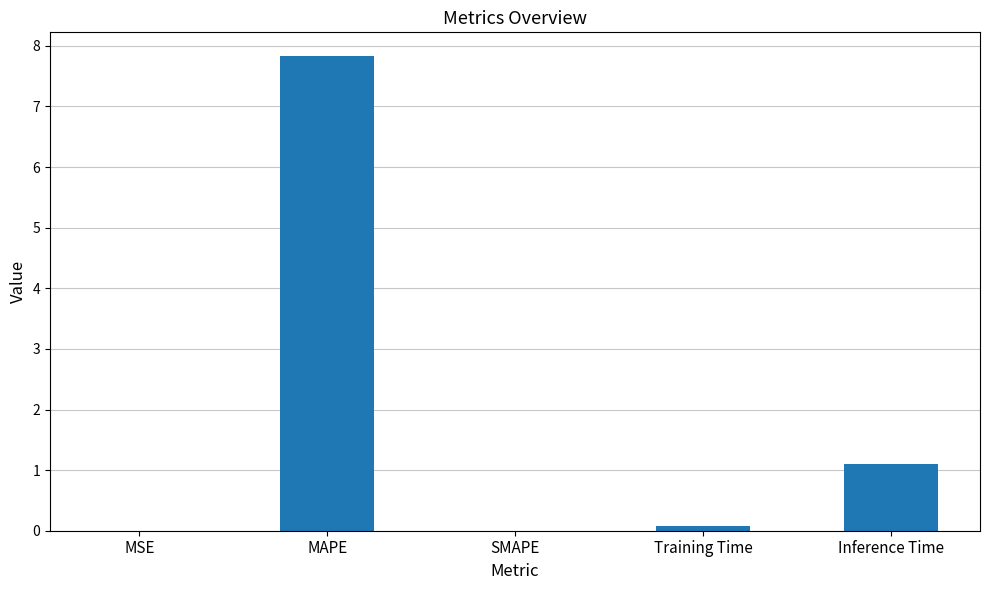

The chart shows a value of 0.0 at MSE. True or false?

True